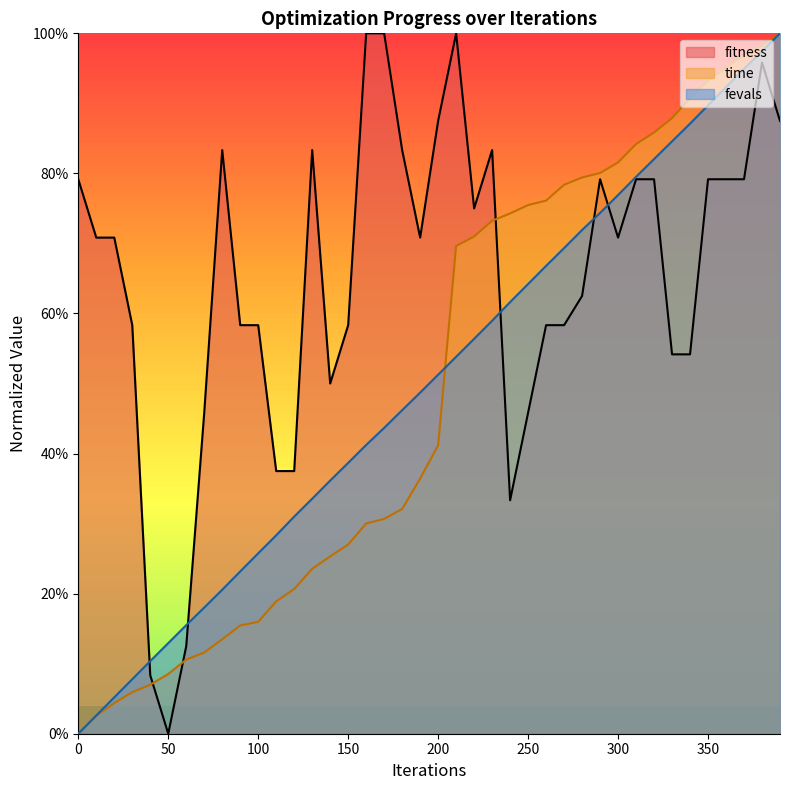

What is the sum of the time values at 110 and 280?

1.0